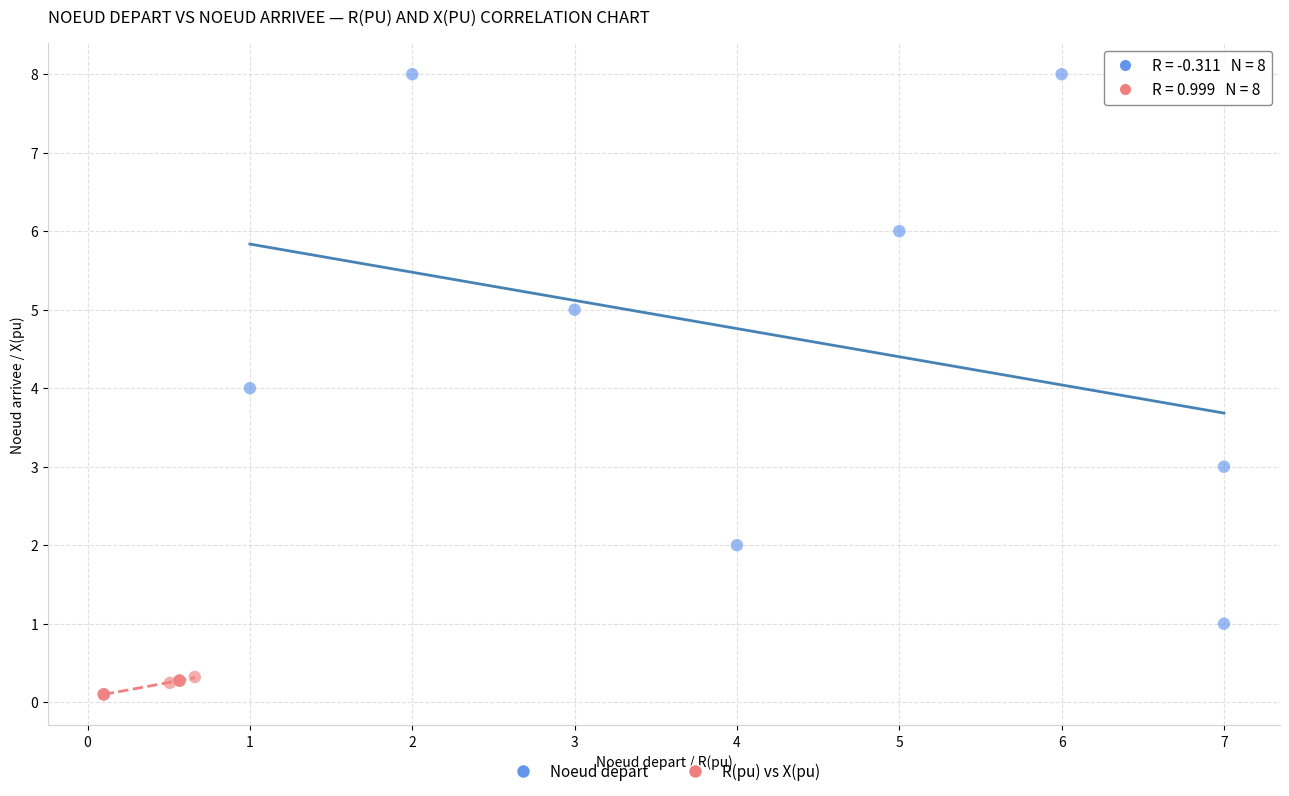

Which series contains the lowest Y value?

R(pu) vs X(pu)